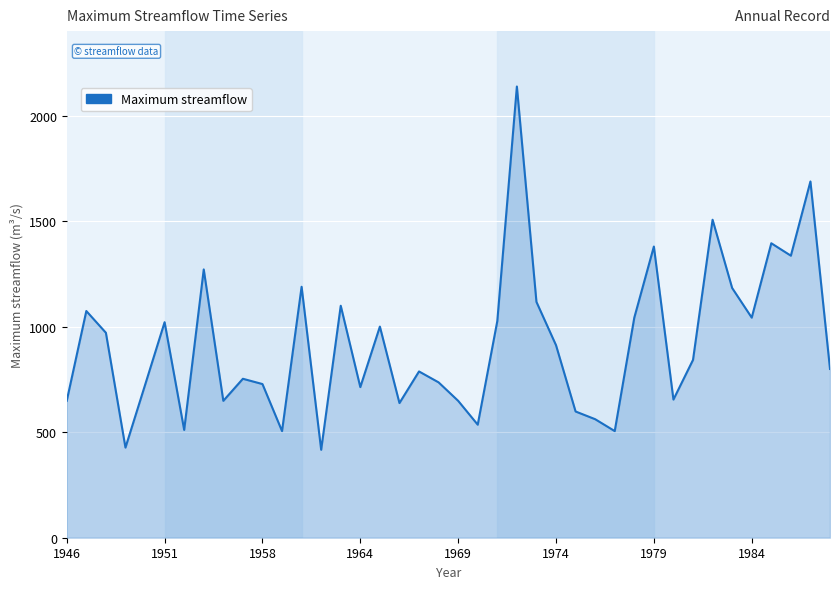

What is the minimum value shown in the chart?

416.6